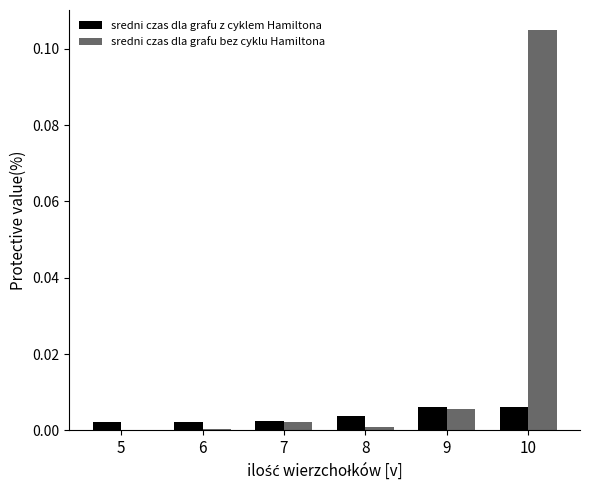

At which category is the sum across all series the highest?

10